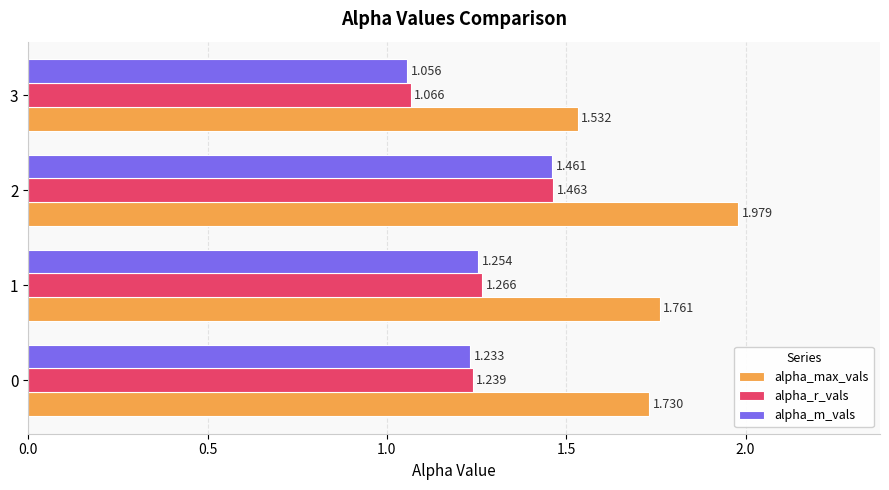

At which category does the chart reach its minimum across all series?

3